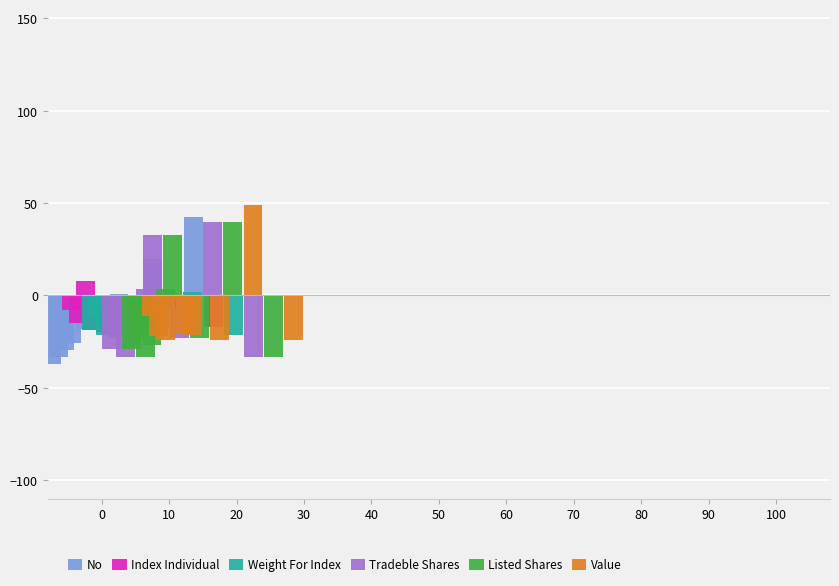

What is the value of the Value bar at the 1st from the left?

-10.9